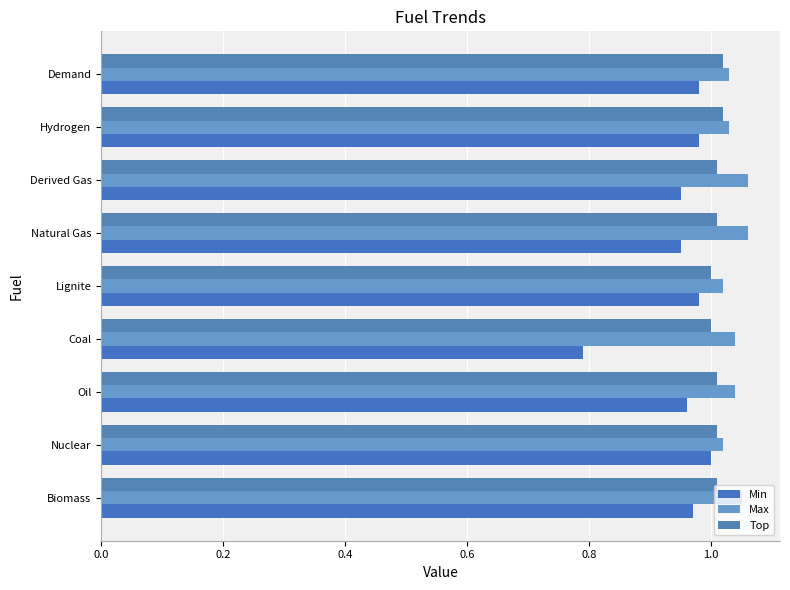

How many categories are shown in the chart?

9